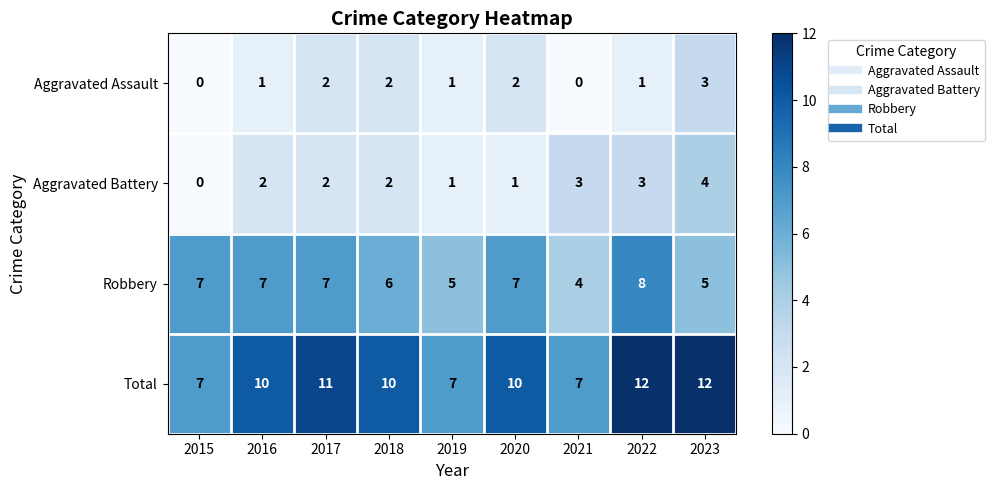

What is the maximum value shown in the chart?

12